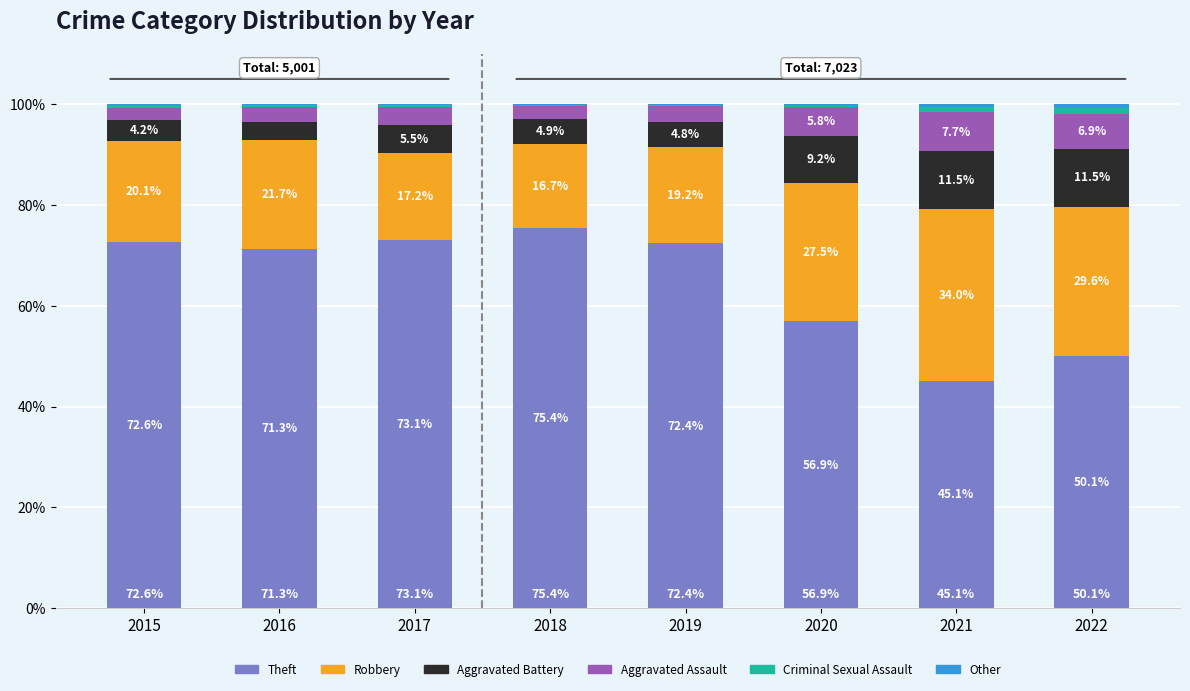

What is the maximum value for Theft?

75.4